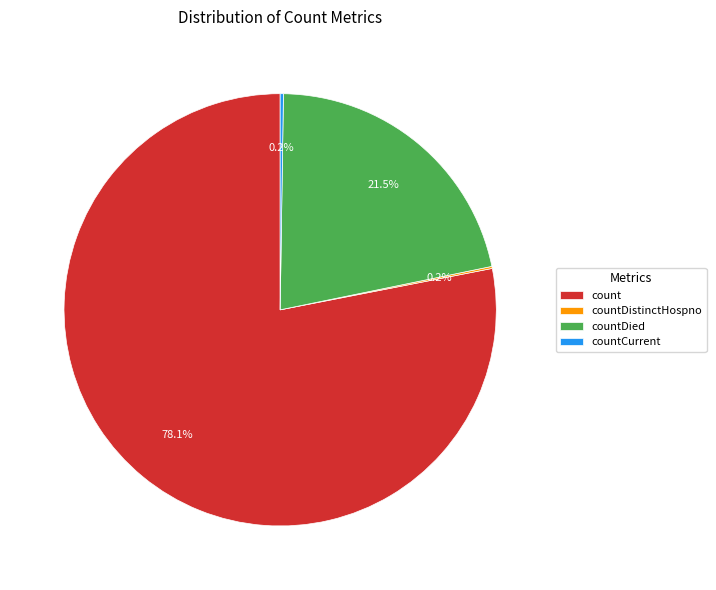

Which category has the biggest portion of the pie?

count